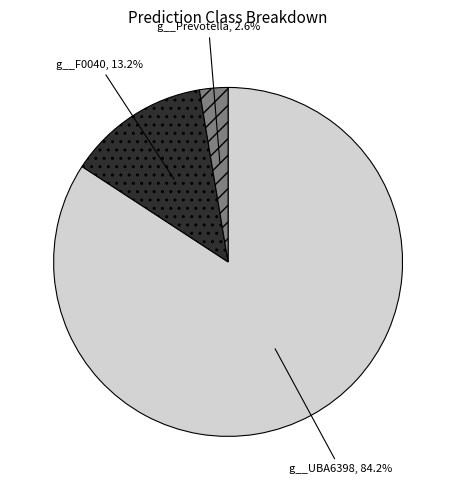

What percentage is the g__Prevotella slice, to the nearest percent?

3%